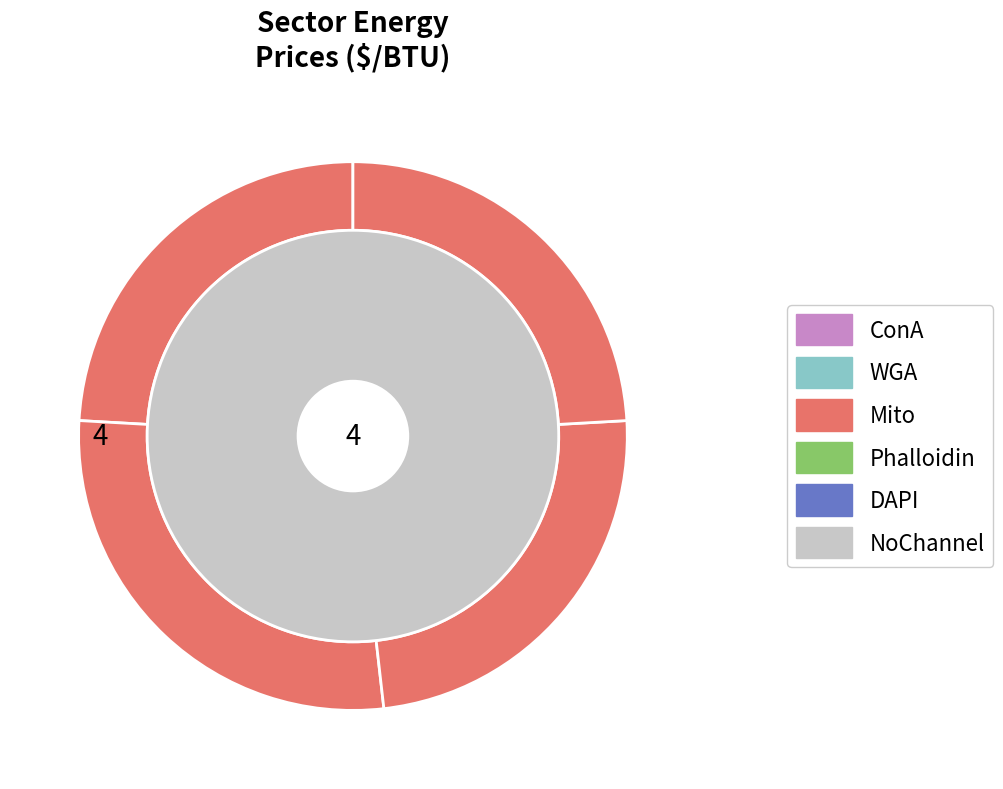

Is there any slice that represents more than half of the pie?

No